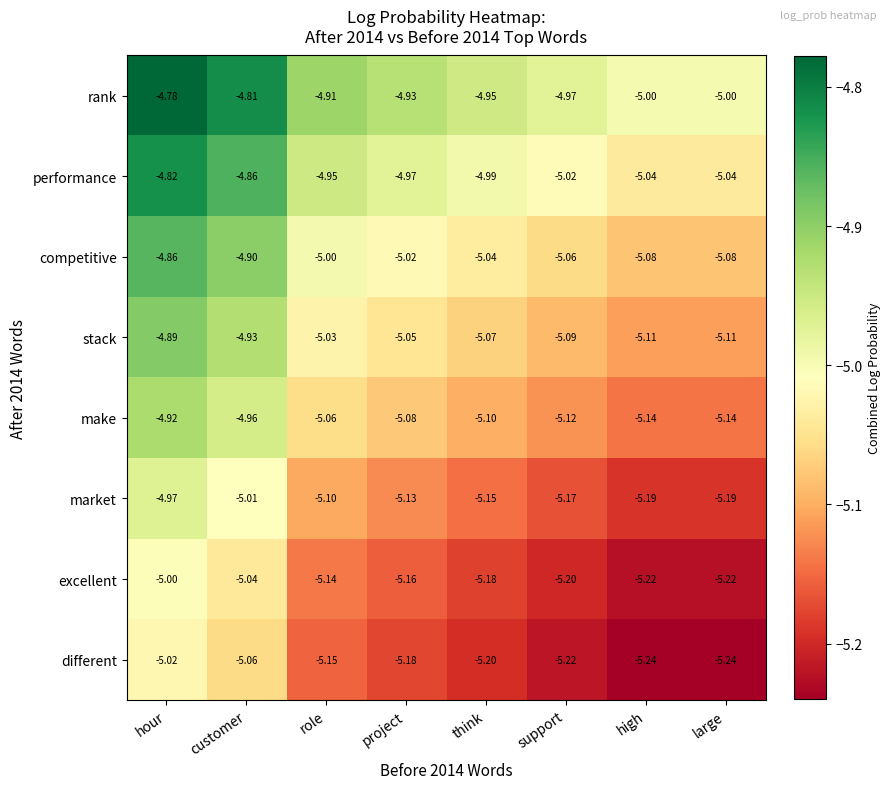

How many data points does each series have?

8